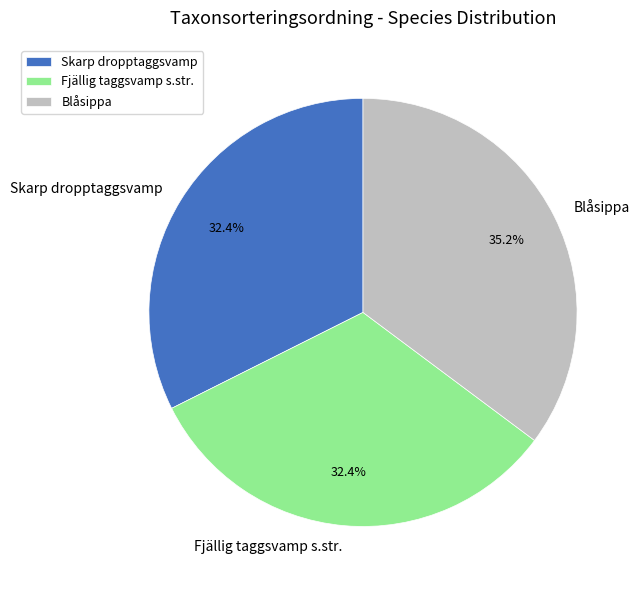

How many slices are in this pie chart?

3